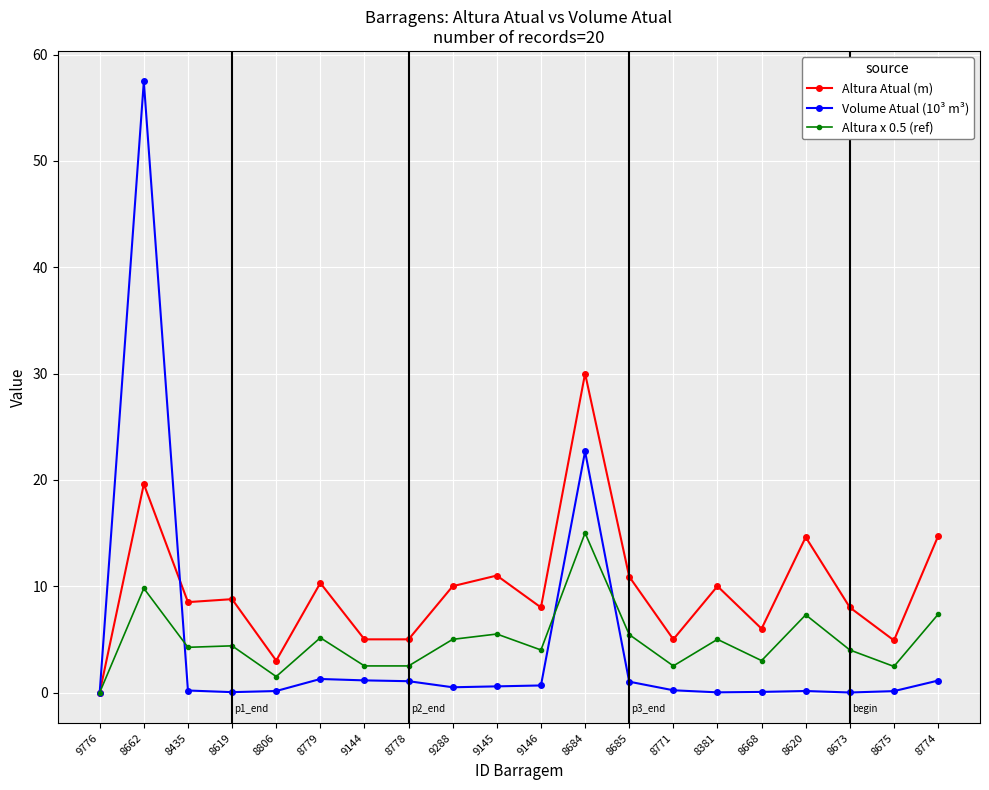

Does the chart display data point markers on the line(s)?

Yes